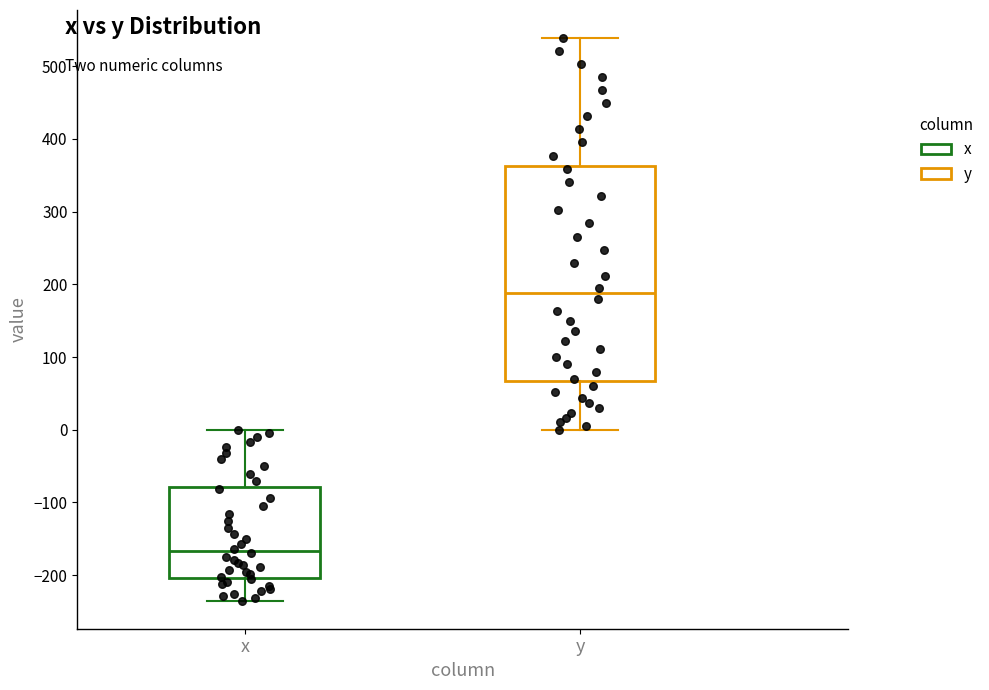

Comparing the boxes themselves (not the whiskers), which one is the tallest?

y